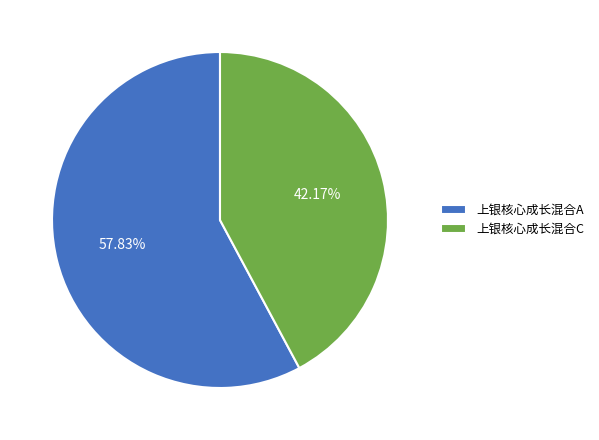

Which category accounts for the majority?

上银核心成长混合A